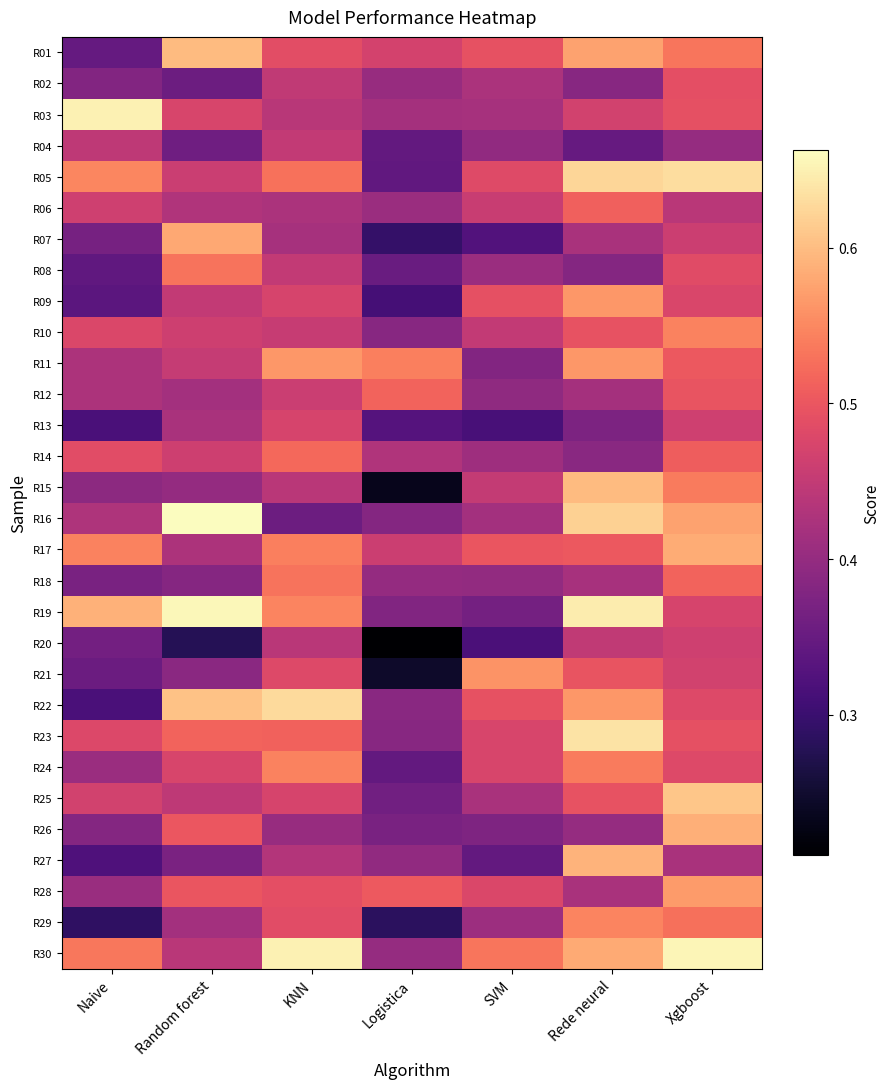

At which category does the chart reach its minimum across all series?

Logistica